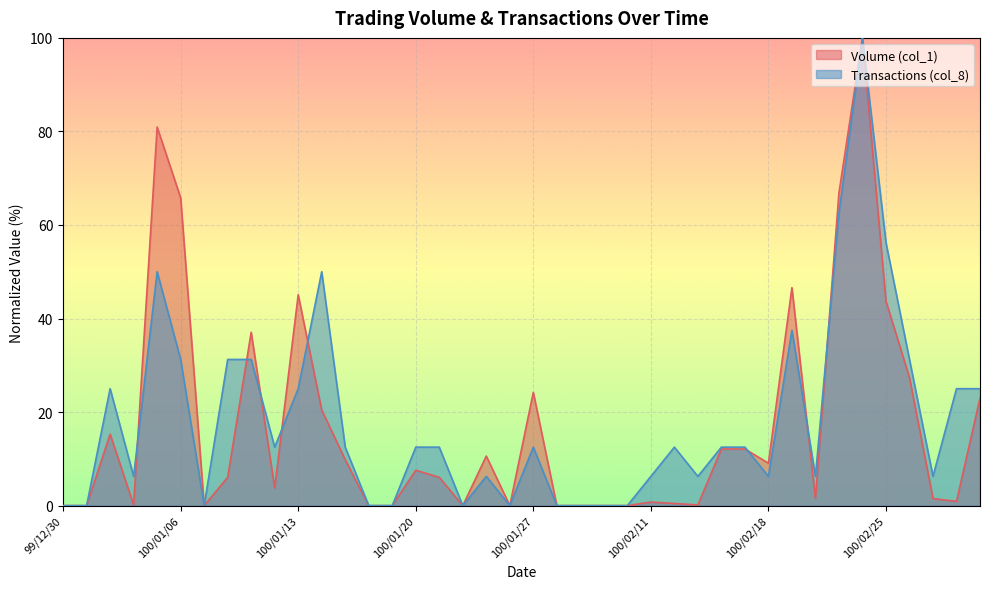

What are all the series names shown in the legend?

Volume (col_1), Transactions (col_8)